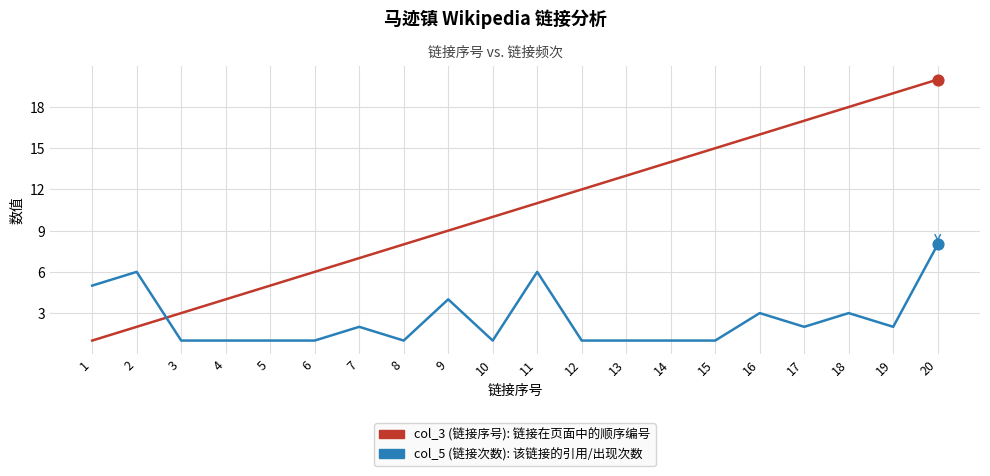

At which category is the sum across all series the highest?

20